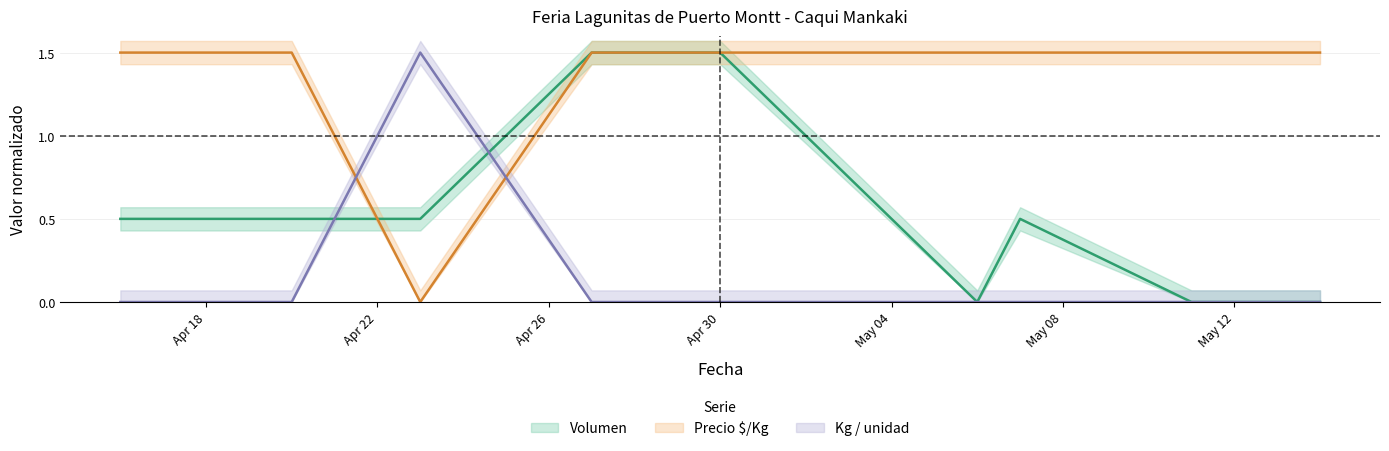

At which category is the sum across all series the highest?

2021-04-27